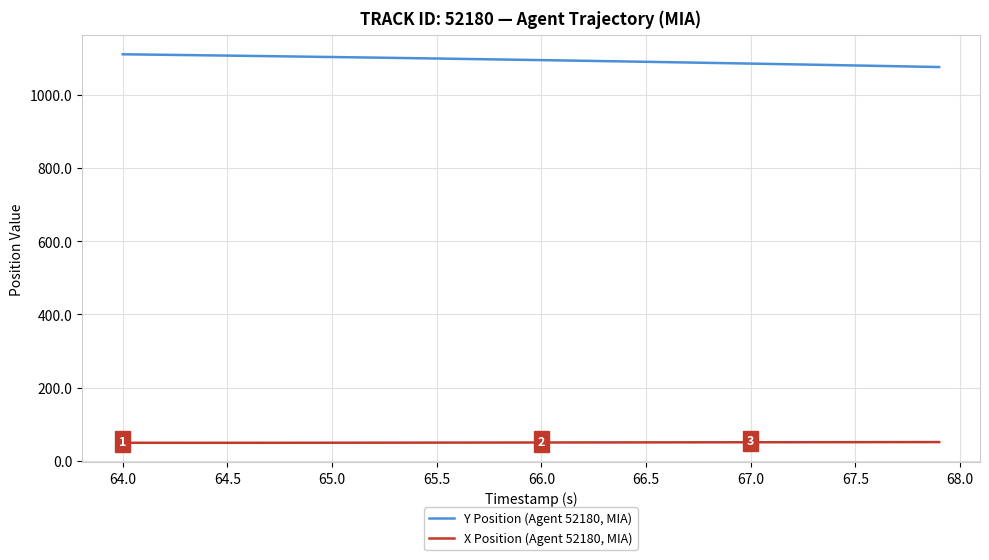

Rank the series by their maximum value, from lowest to highest.

X Position (Agent 52180, MIA), Y Position (Agent 52180, MIA)